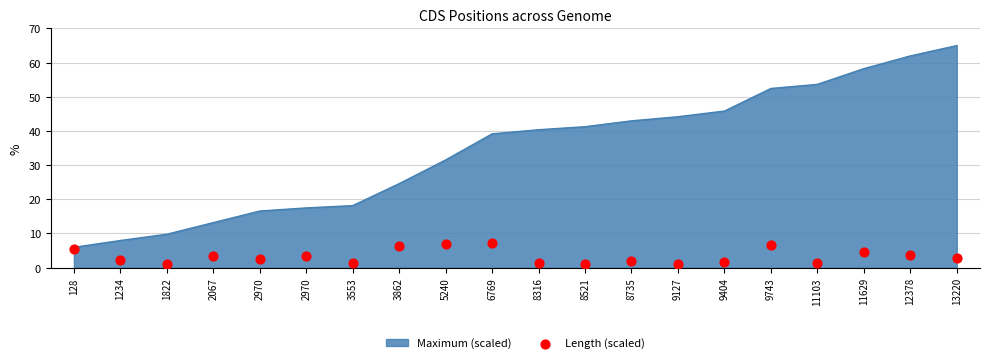

Approximately how many times larger is the value at 2970 compared to 11103?

2.5